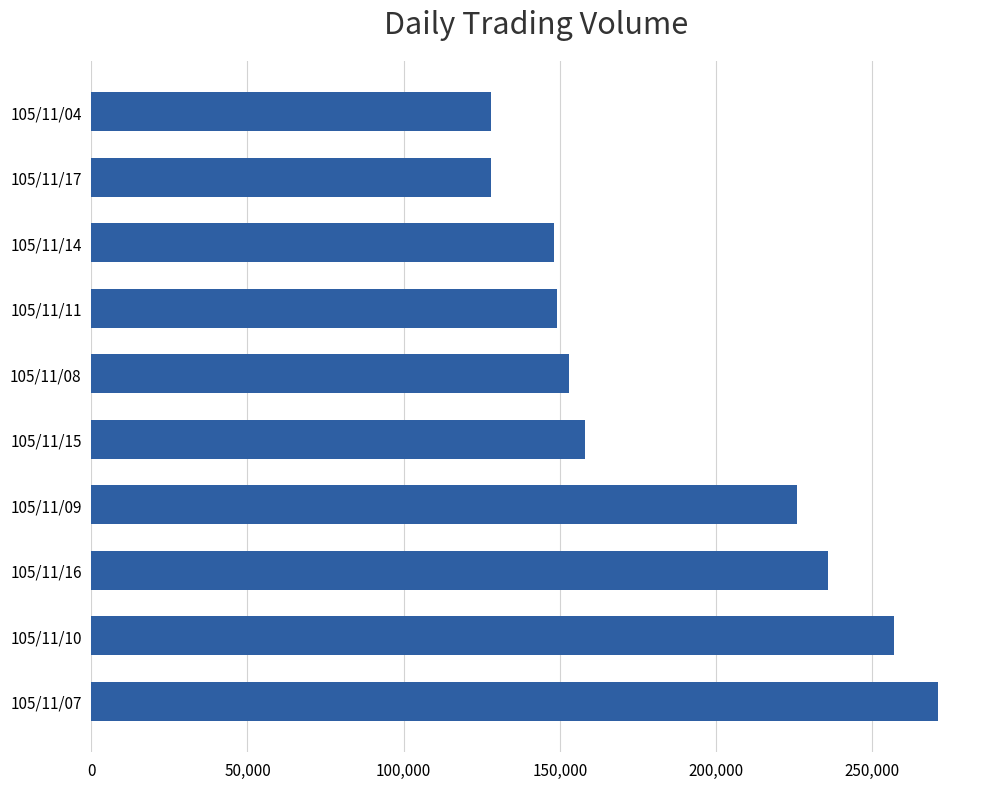

At which label is the value closest to 199500?

105/11/09